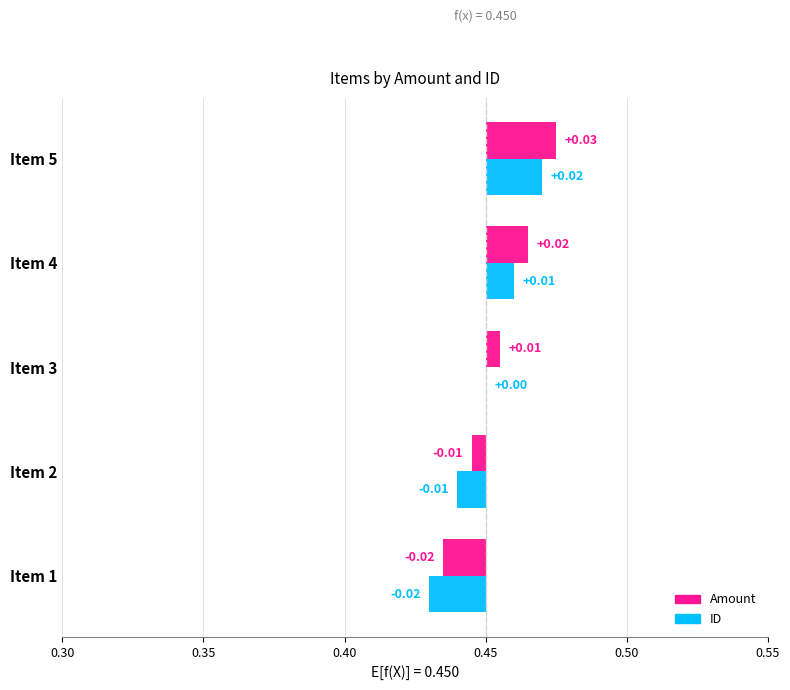

How many positive values does the ID series have?

2